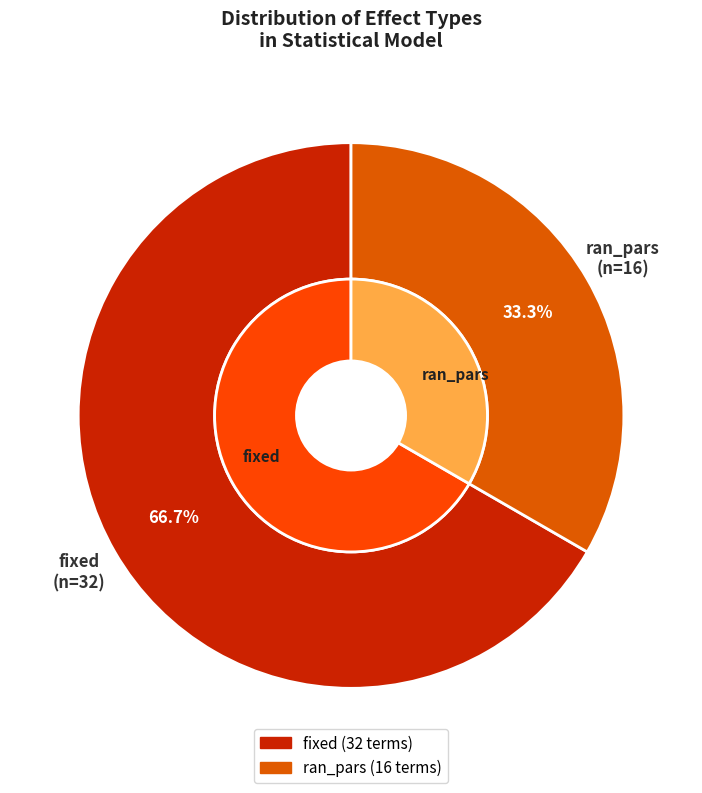

Do fixed and ran_pars together represent more than half of the pie?

Yes